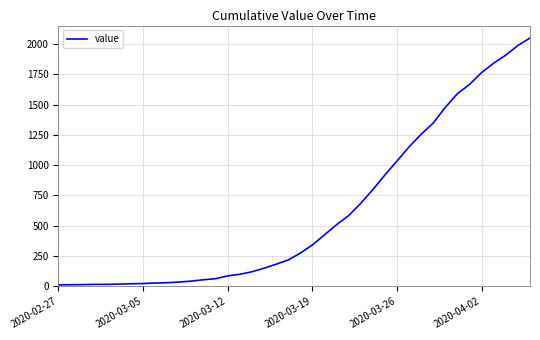

What is the maximum value shown in the chart?

2049